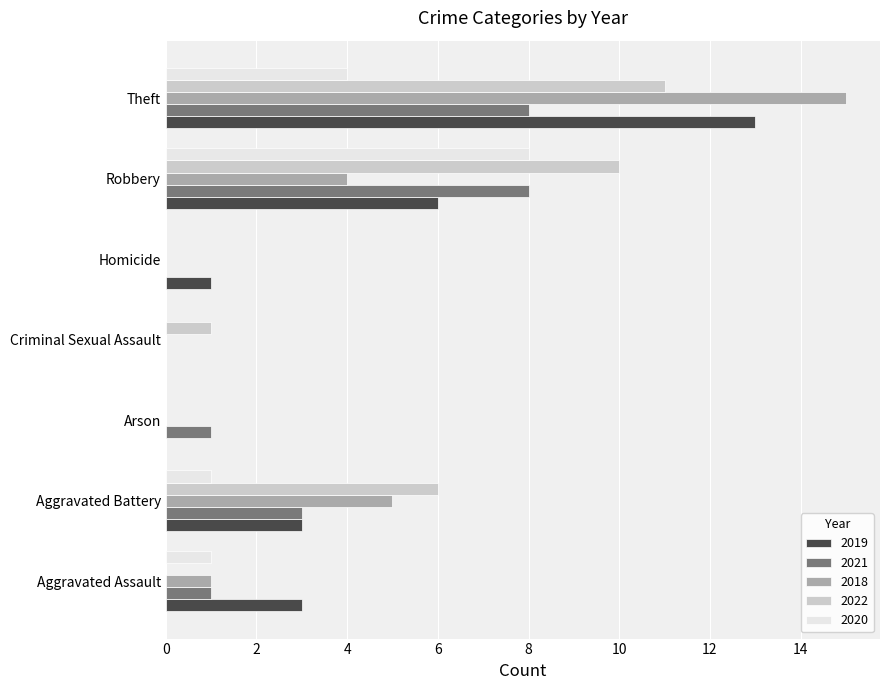

Count the number of categories in the chart.

7